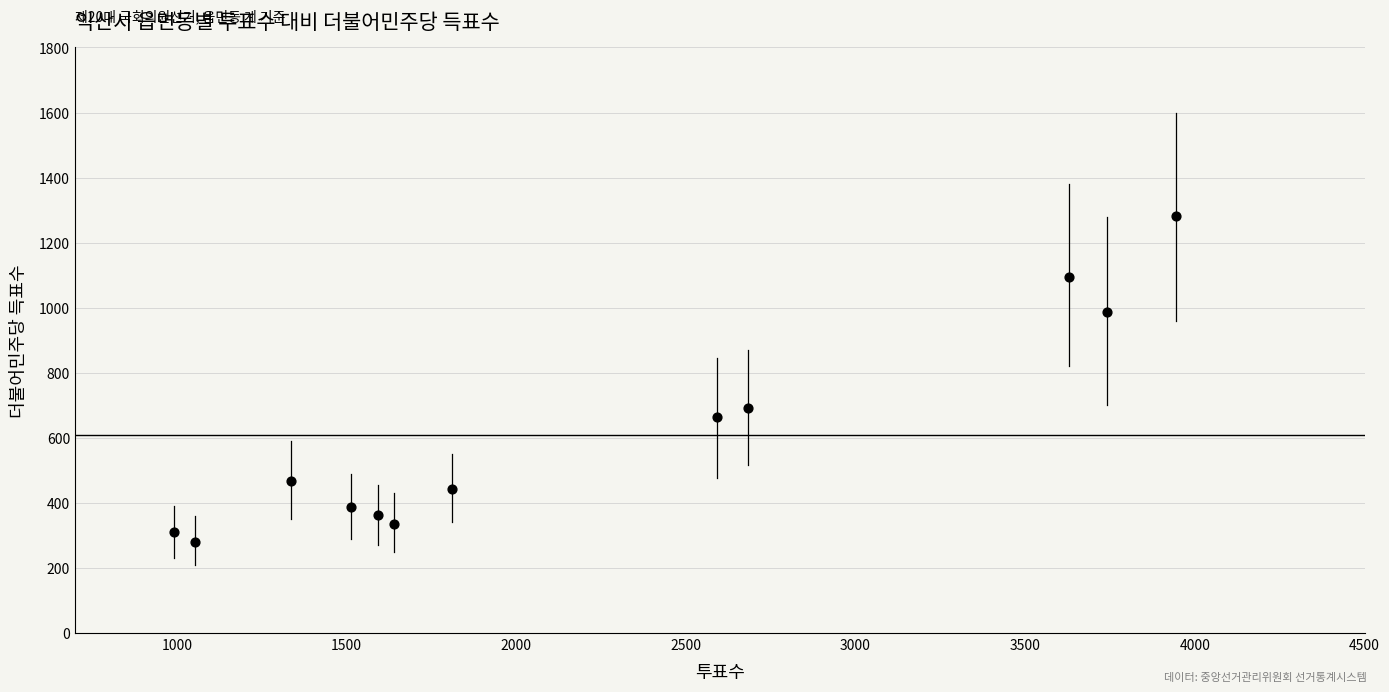

What Y value in the scatter plot is closest to 781?

691